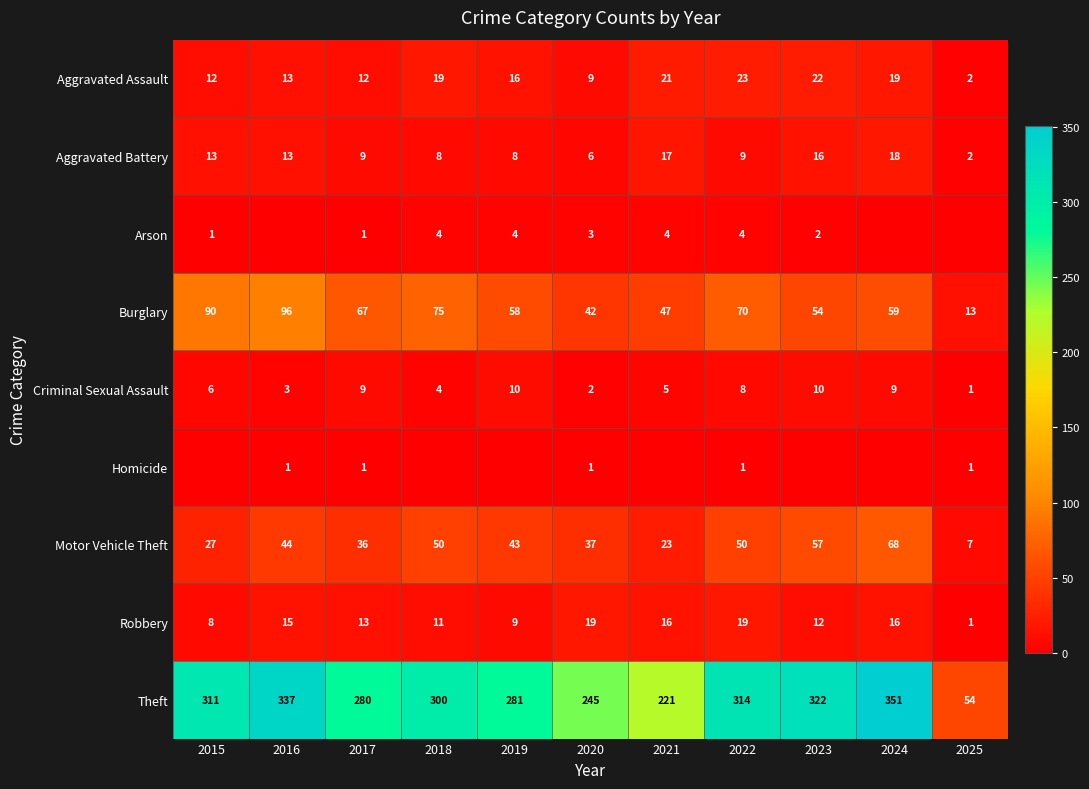

Rank the series at 2022 from lowest to highest value.

Homicide, Arson, Criminal Sexual Assault, Aggravated Battery, Robbery, Aggravated Assault, Motor Vehicle Theft, Burglary, Theft